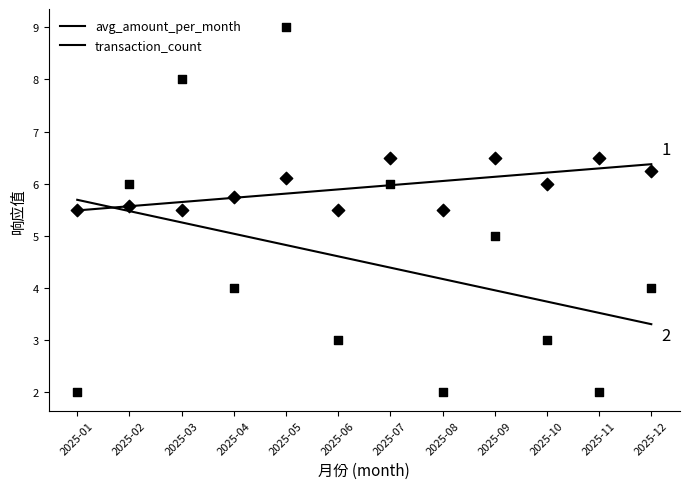

At how many categories does at least one series exceed 8?

1